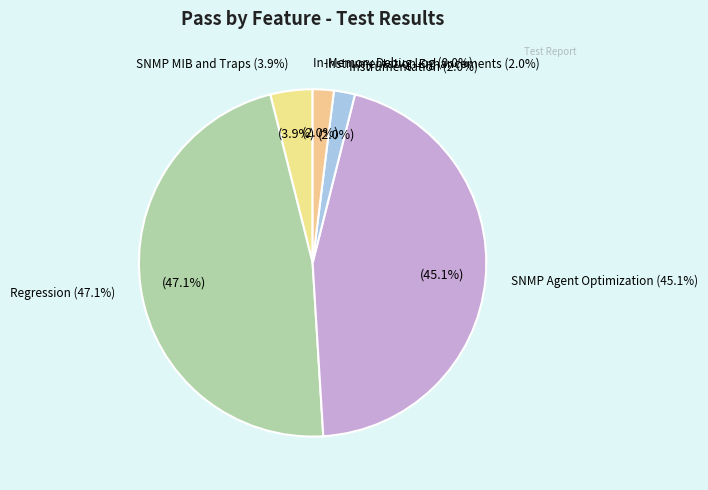

Combined, do Instrumentation and Instrumentation Enhancements account for over 50%?

No